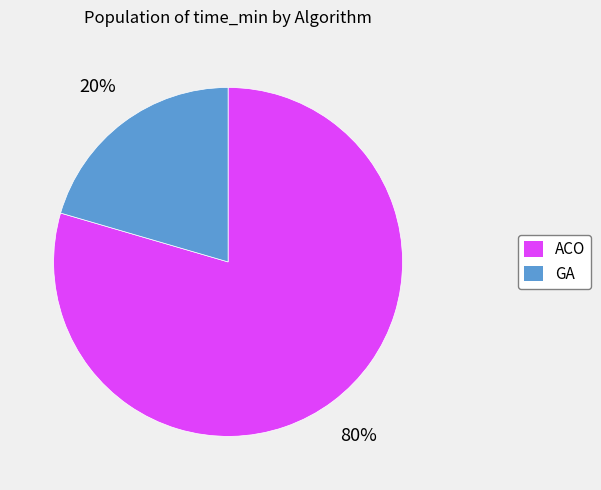

Rank the categories by value from highest to lowest.

ACO, GA